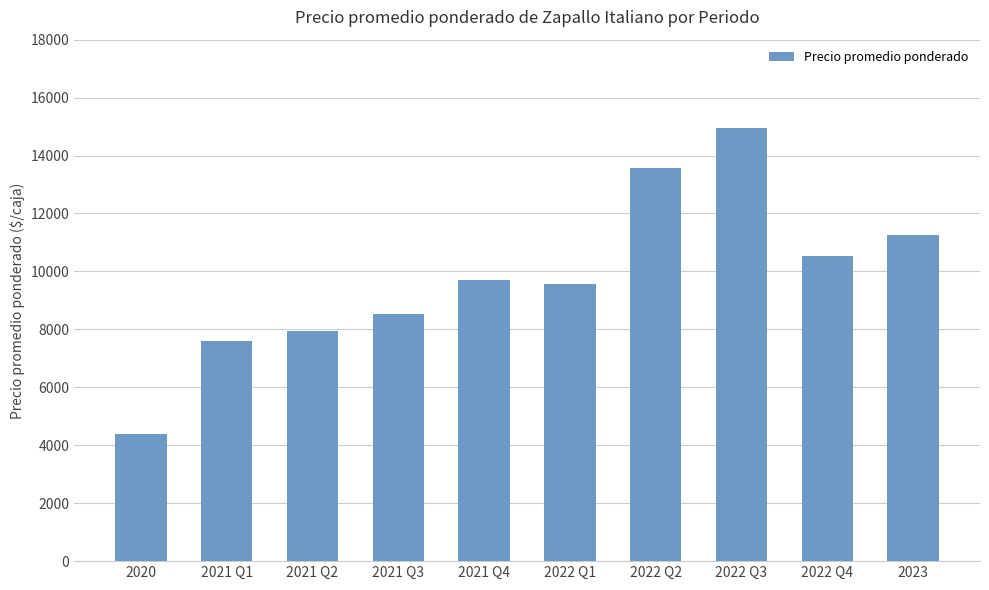

Reading left to right, list all the values displayed in this chart.

2020=4402	2021 Q1=7595	2021 Q2=7952	2021 Q3=8542	2021 Q4=9714	2022 Q1=9568	2022 Q2=13572	2022 Q3=14954	2022 Q4=10517	2023=11250